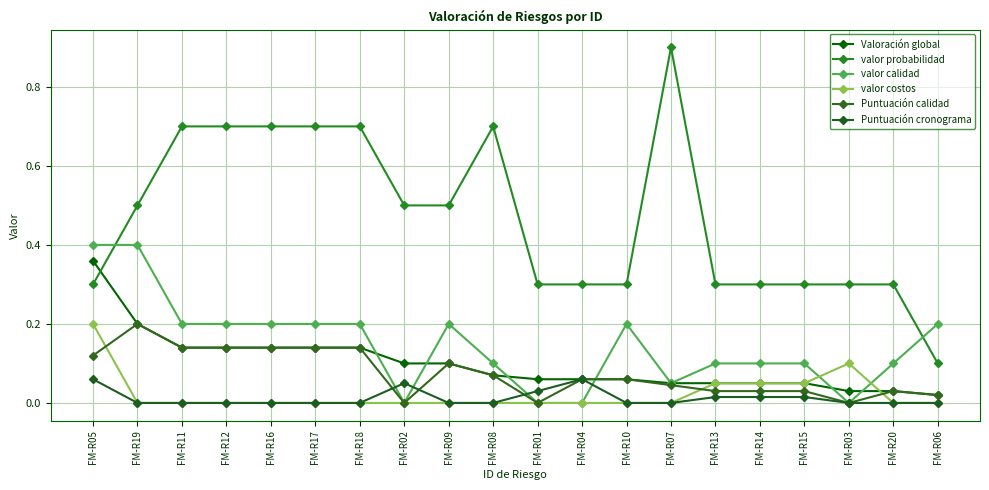

What is the value of the valor costos point at the 1st from the left?

0.2